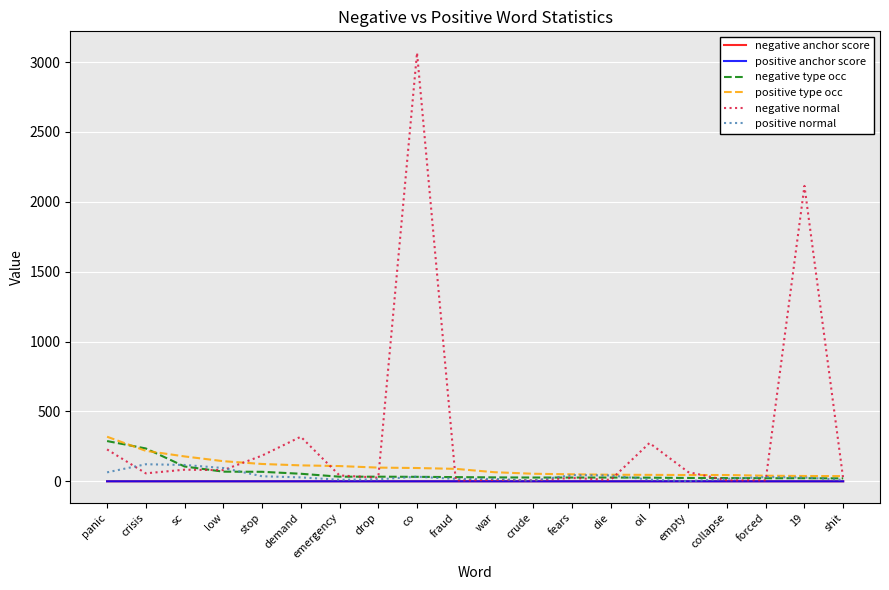

True or false: negative normal has a value of 228.0 at panic.

True